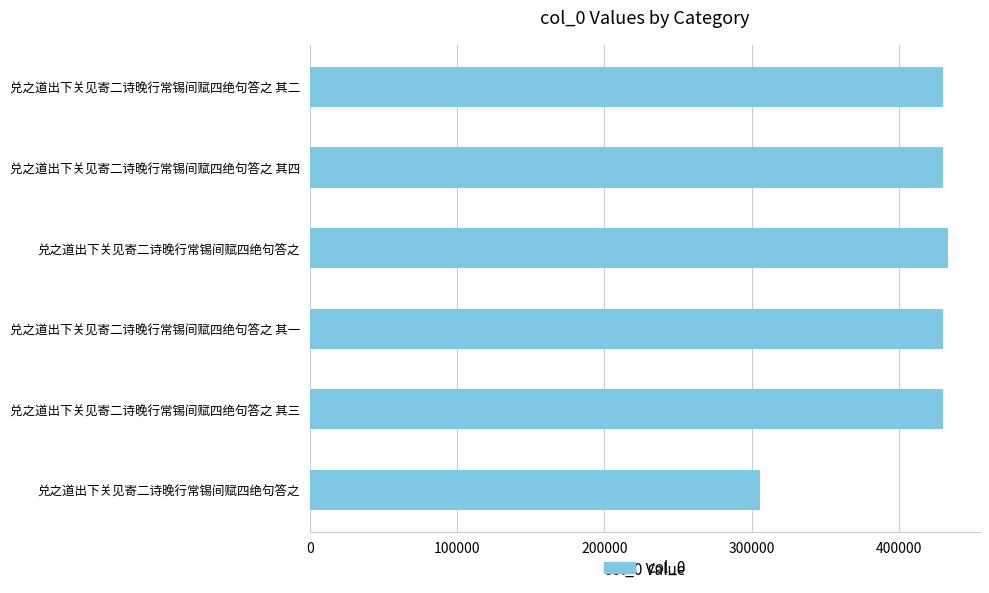

How many data points does each series have?

6